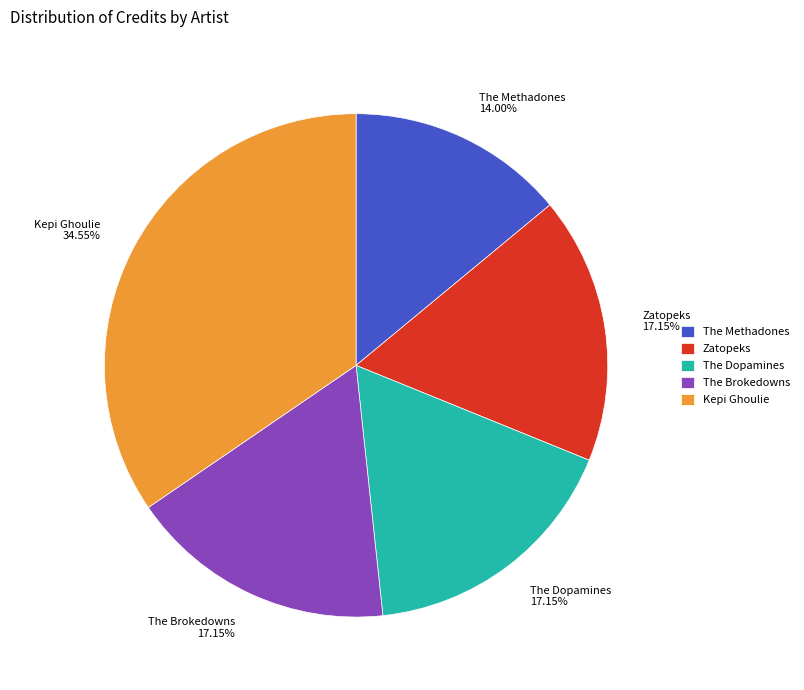

How many slices are in this pie chart?

5